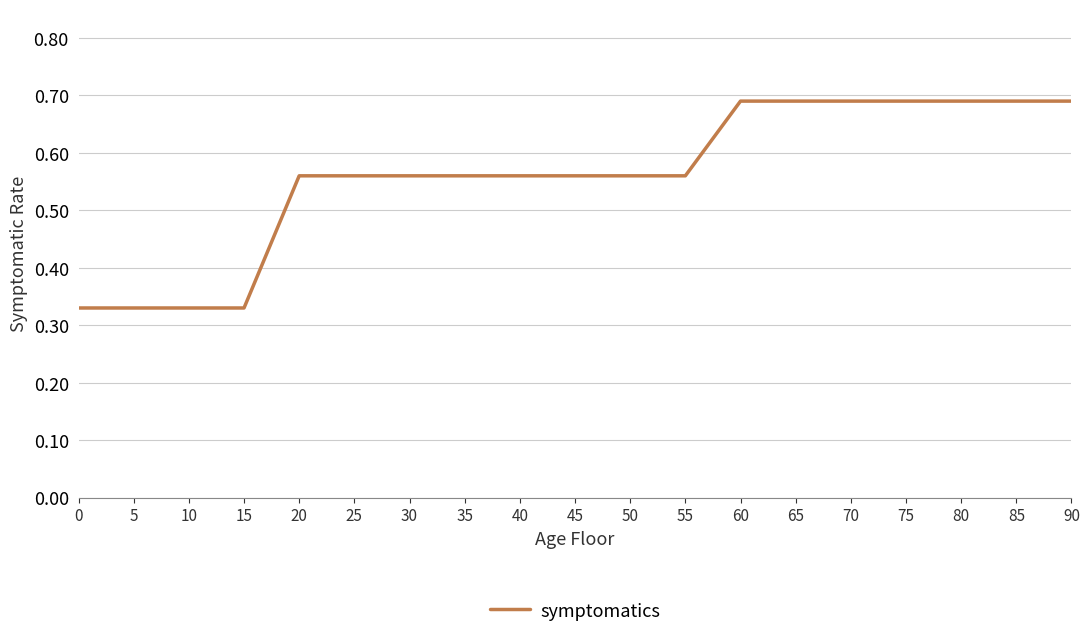

How many series are shown in this chart?

1